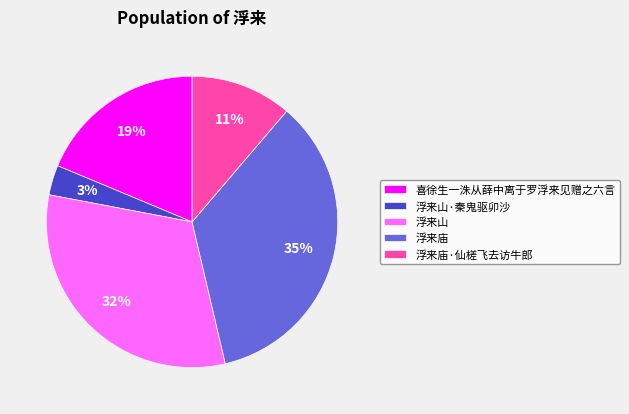

How many segments does this pie chart have?

5